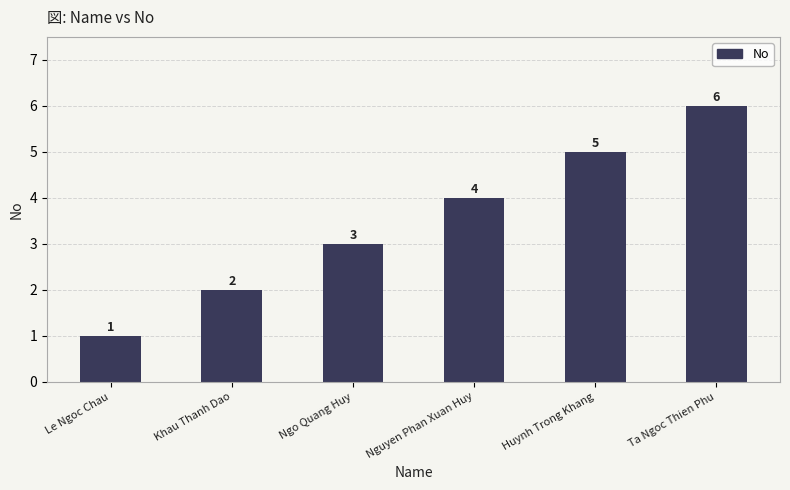

What is the difference between the second highest and minimum values?

4